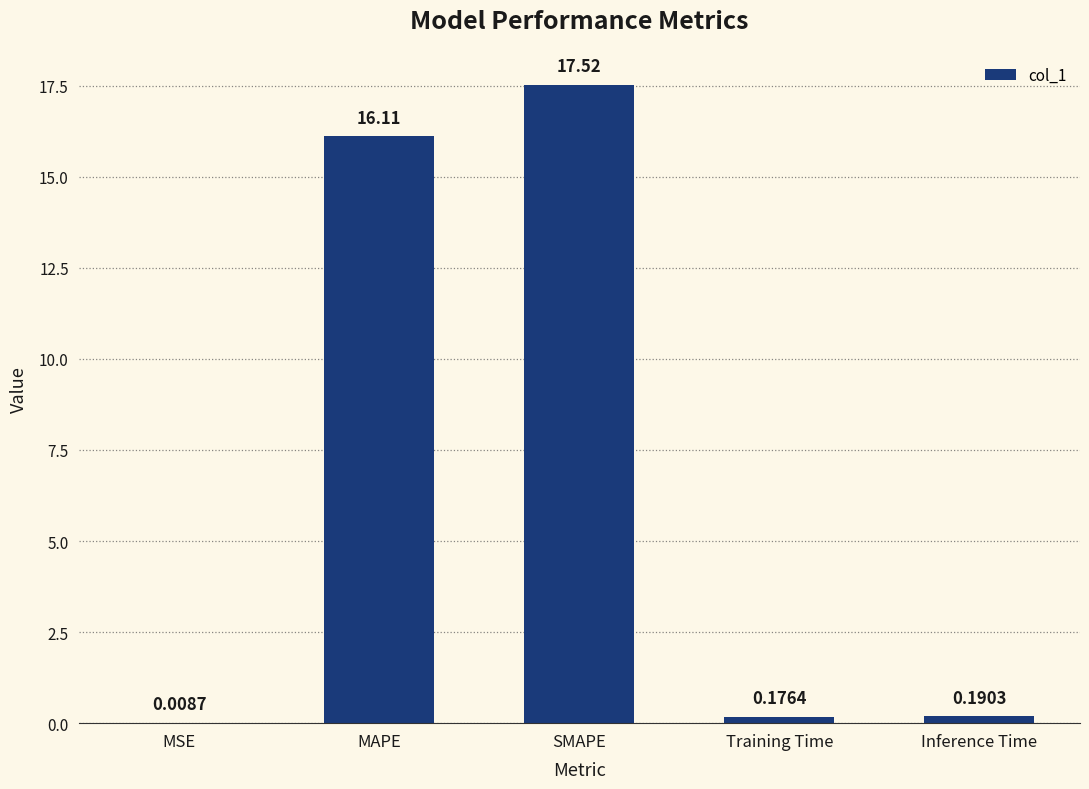

What is the sum of the values at Training Time and MAPE?

16.3